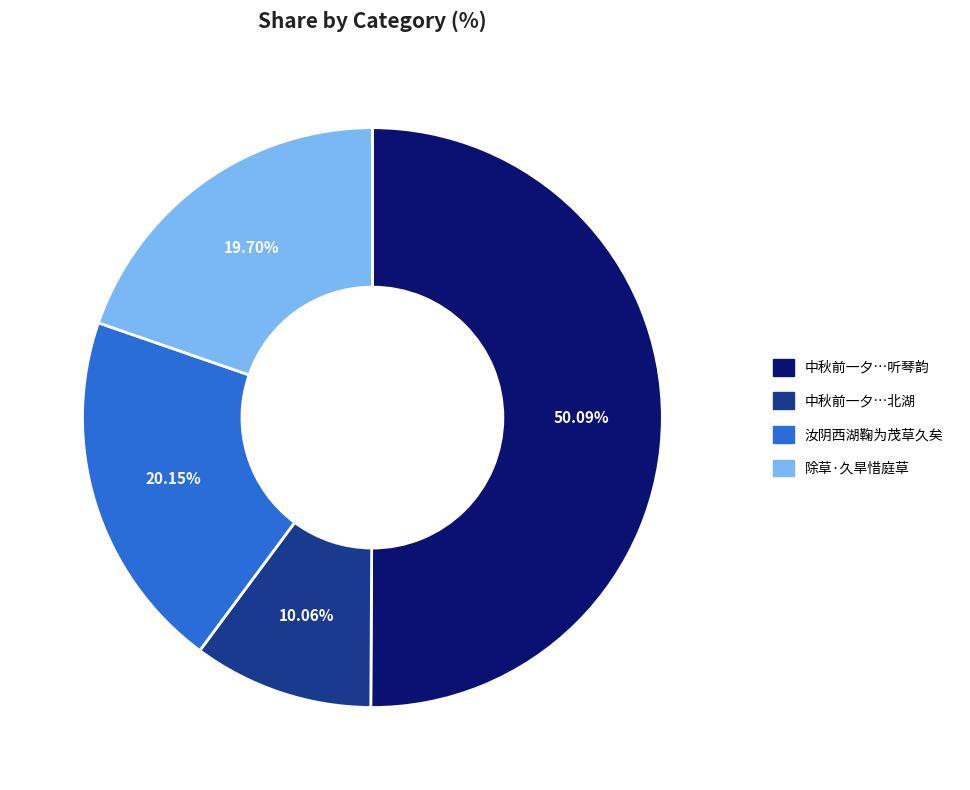

Which slice is the smallest?

中秋前一夕…北湖